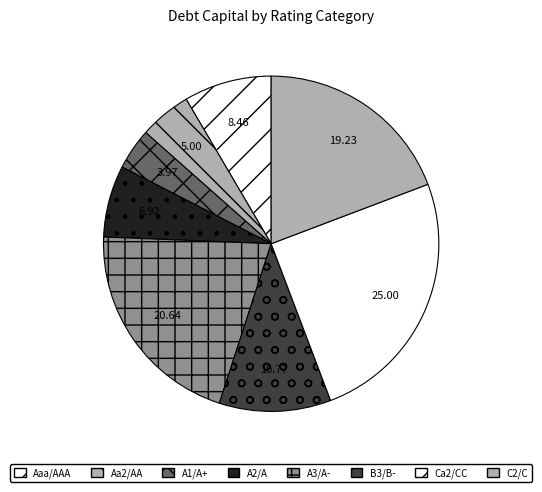

Does any single category account for the majority?

No